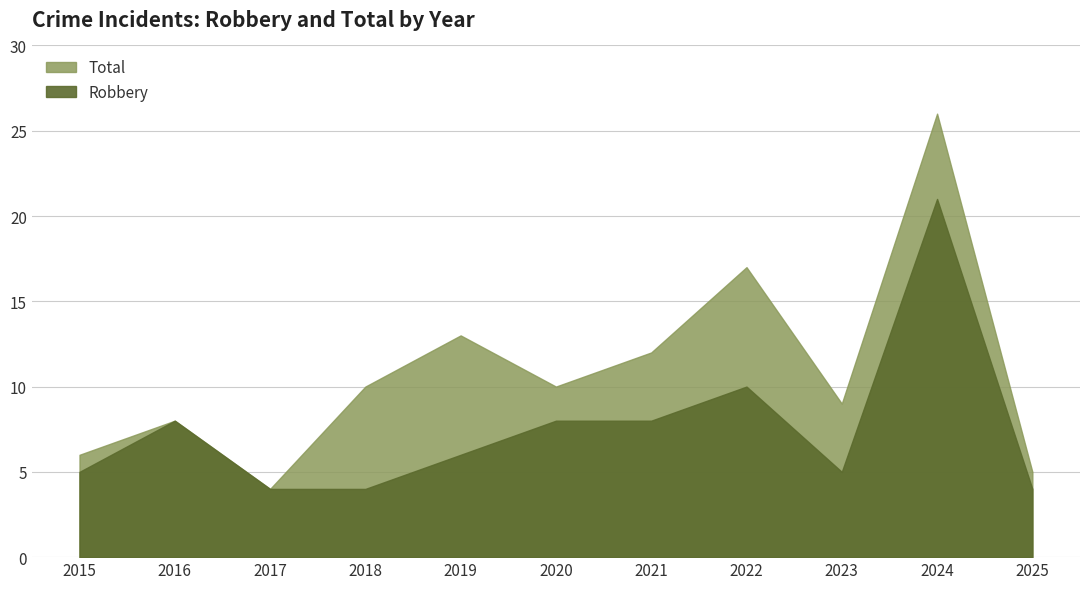

Where does the Total series first go above 10?

2019